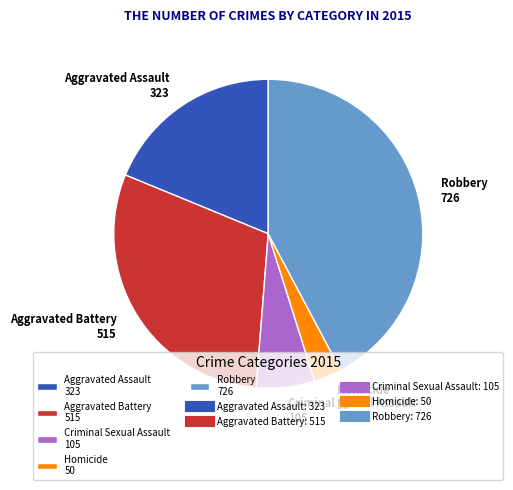

Which has a higher value, Aggravated Battery 515 or Homicide 50?

Aggravated Battery 515